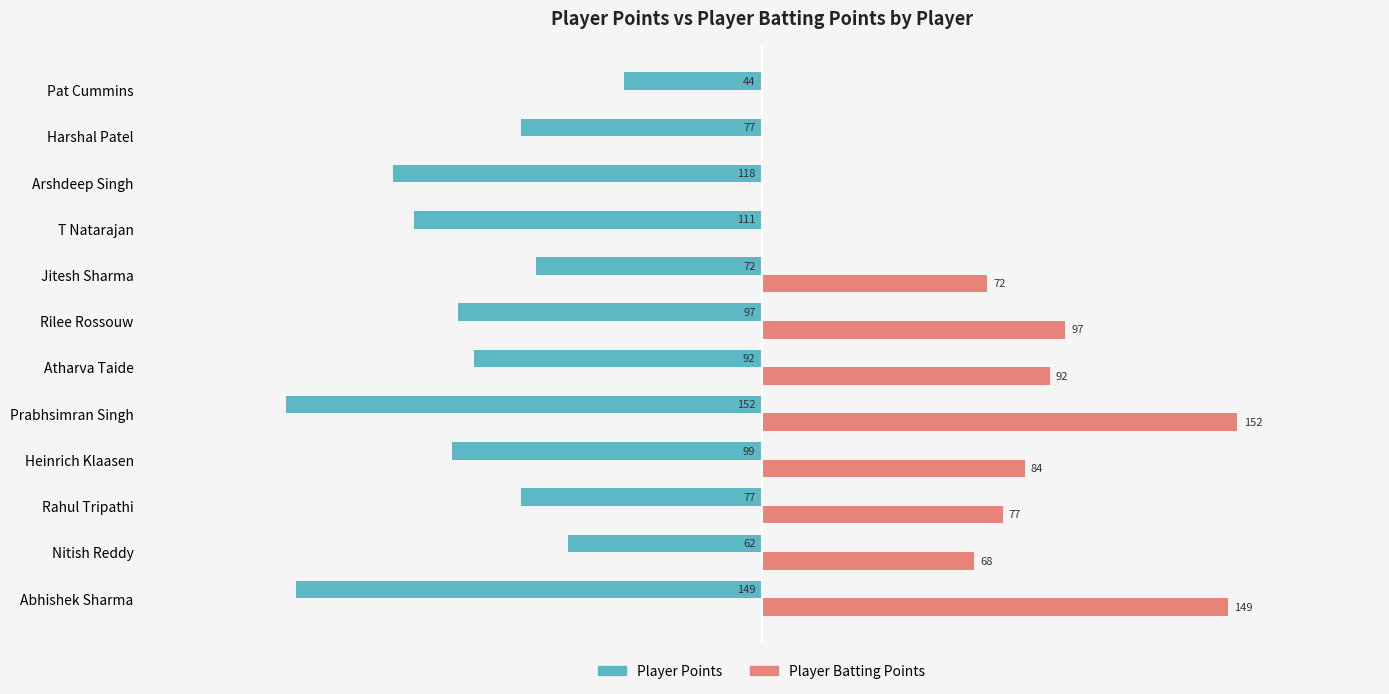

At which category is the sum across all series the highest?

Nitish Reddy